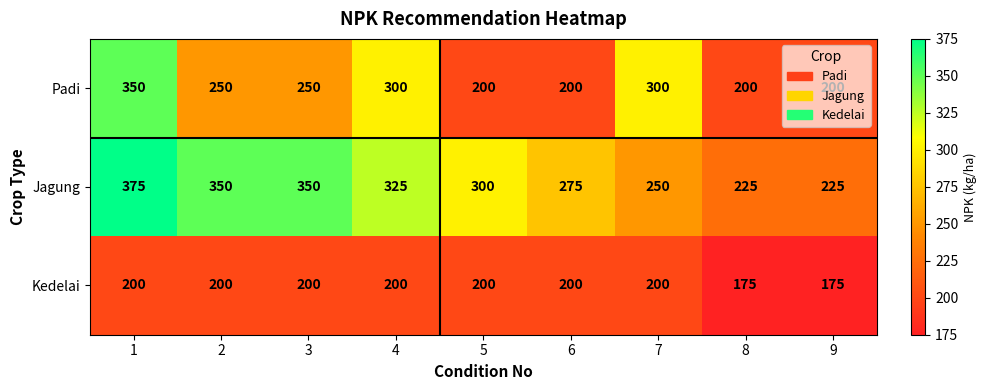

True or false: Kedelai has a value of 200 at 2.

True